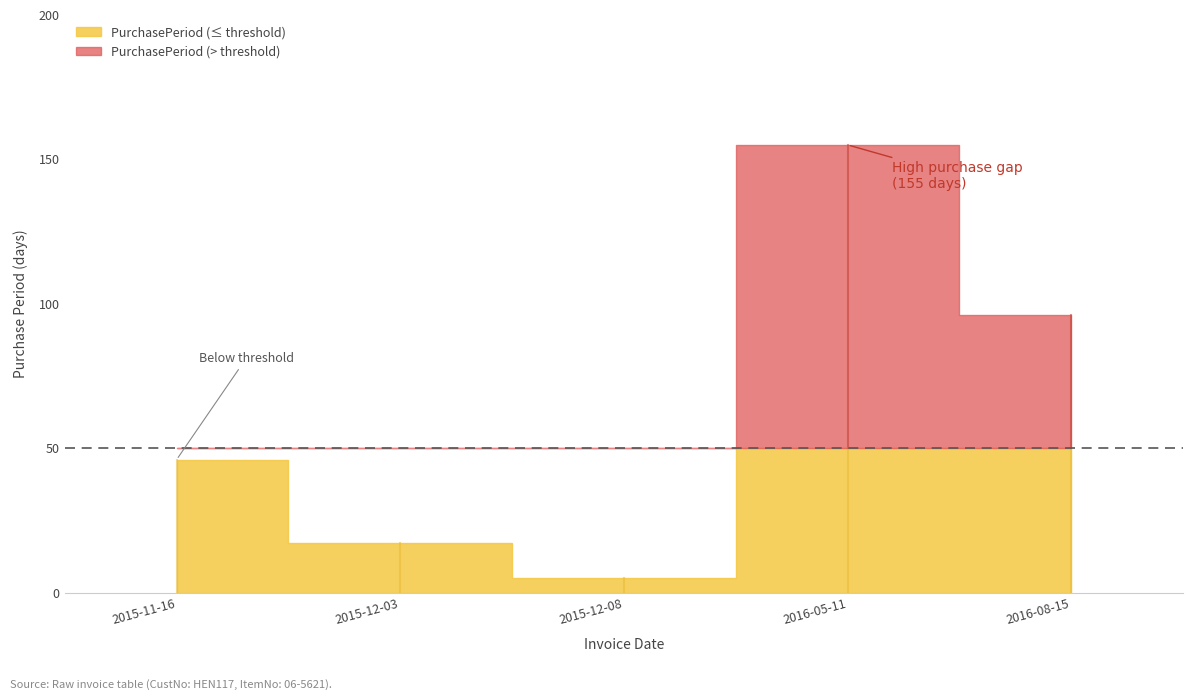

Between 2015-12-03 and 2016-08-15, which is larger?

2016-08-15